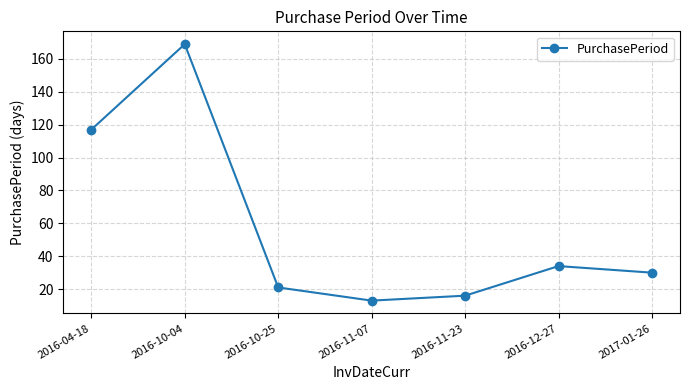

Rank the categories by value from lowest to highest.

2016-11-07, 2016-11-23, 2016-10-25, 2017-01-26, 2016-12-27, 2016-04-18, 2016-10-04